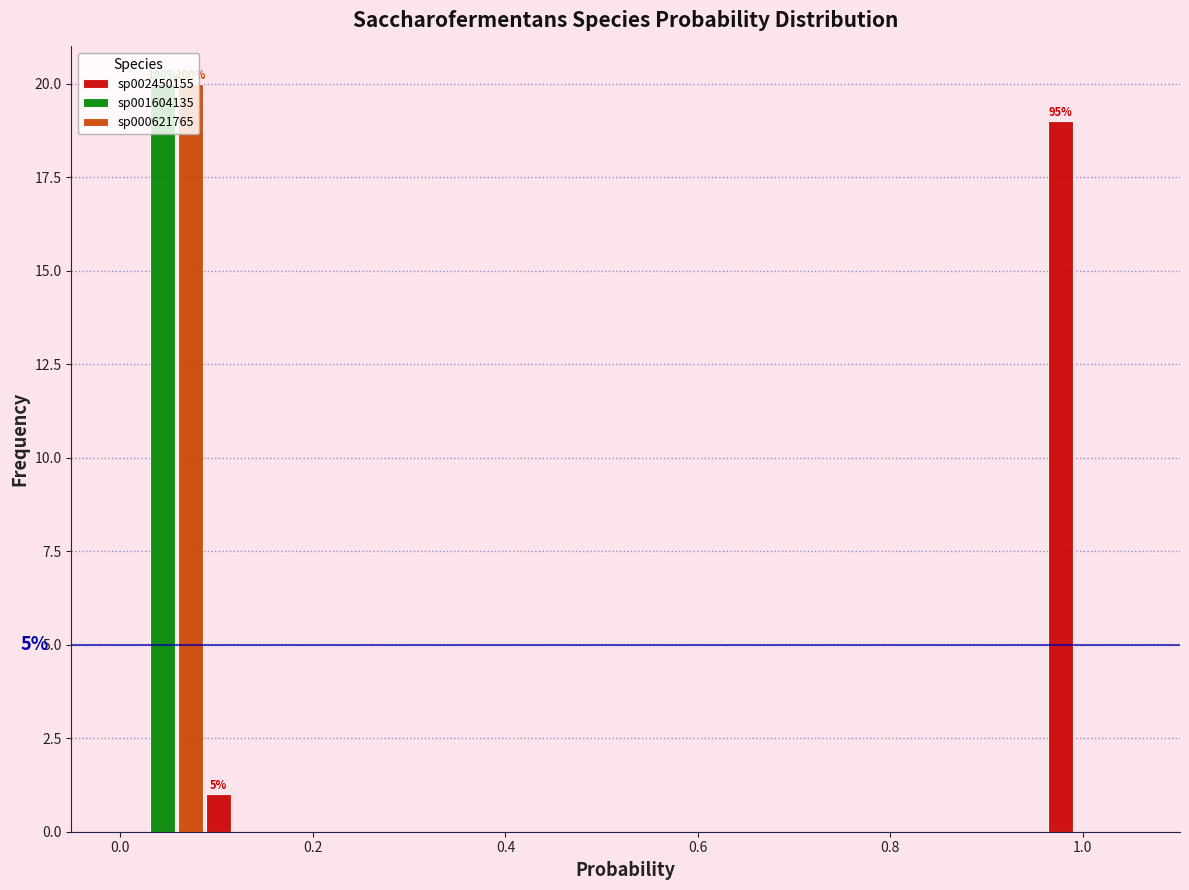

In the sp002450155 series, which range on the x-axis has the tallest bar?

0.96 to 1.06